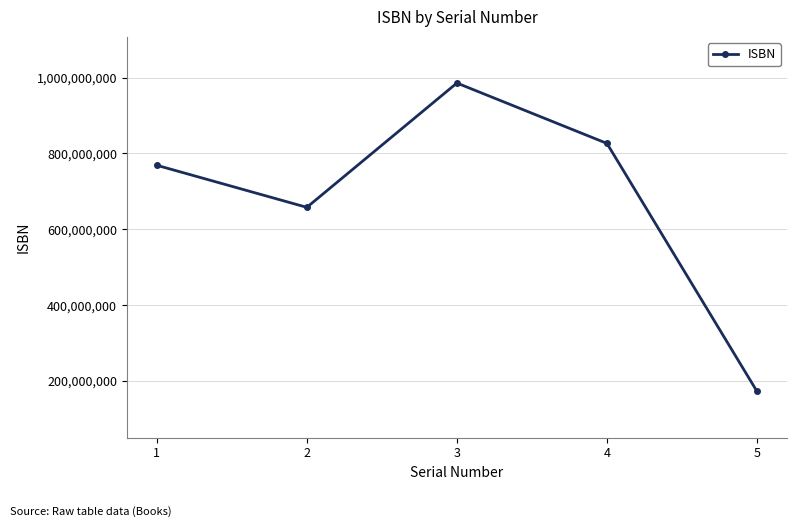

What is the ratio of the value at 2 to the value at 5?

3.8